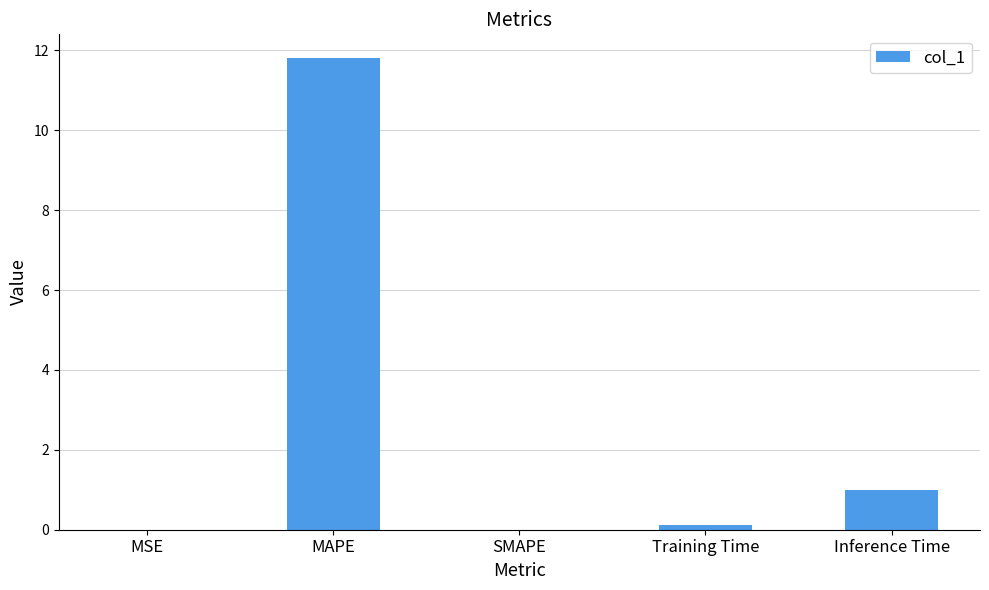

Is it true that the value at SMAPE is 0.0?

True